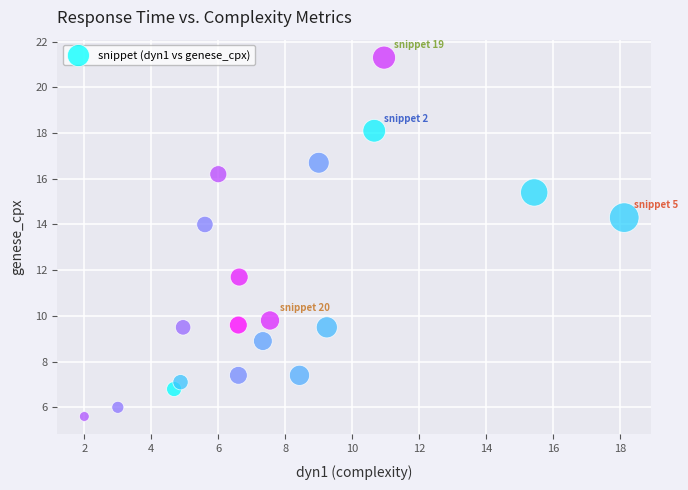

What is the range of X values (max minus min)?

16.1